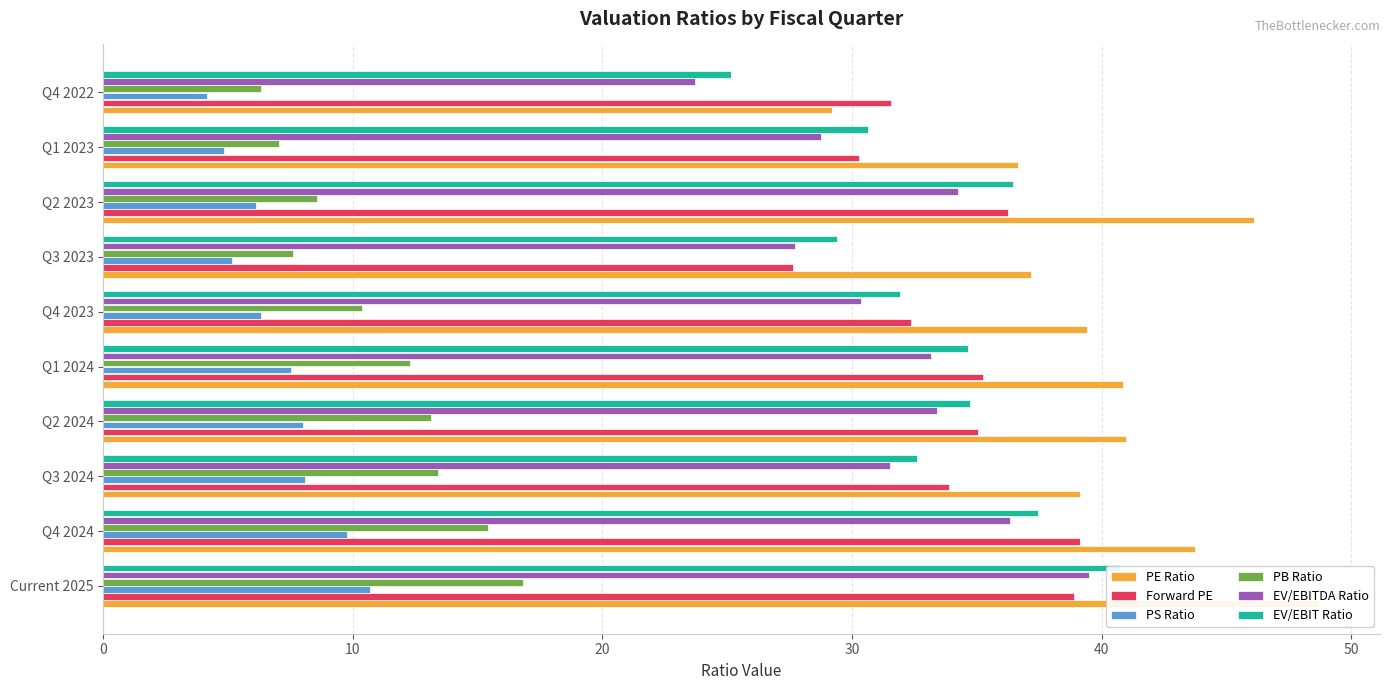

The EV/EBIT Ratio series shows 32.6 at Q3 2024. True or false?

True